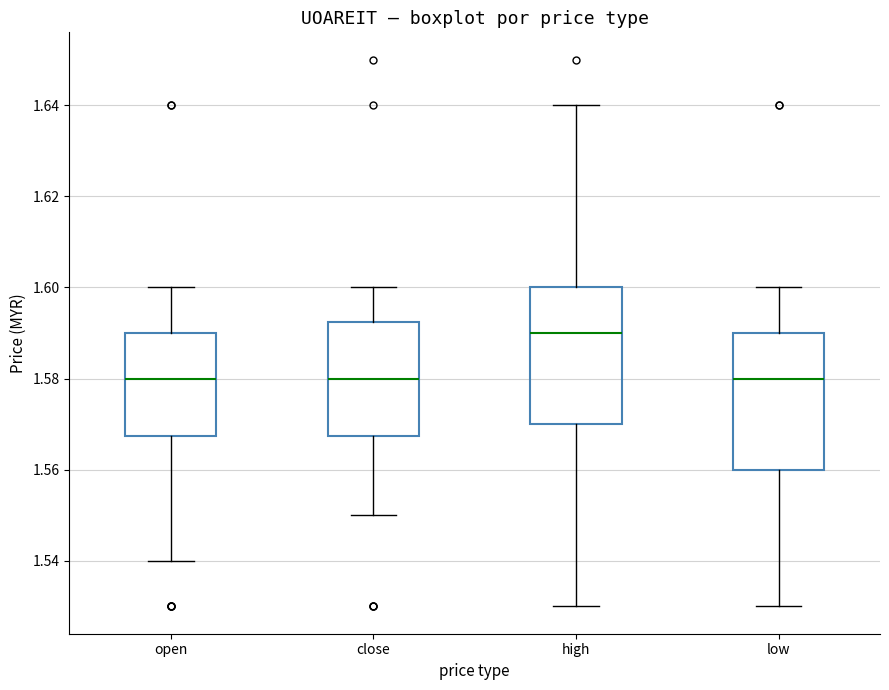

Reading left to right, read every box against the y-axis: the position of its median line, the range the box covers, and the ends of its whiskers. The values are not printed on the chart, so give them approximately, as read against the axis.

open: median 1.580, box 1.568 to 1.590, whiskers 1.540 to 1.600
close: median 1.580, box 1.568 to 1.592, whiskers 1.550 to 1.600
high: median 1.590, box 1.570 to 1.600, whiskers 1.530 to 1.640
low: median 1.580, box 1.560 to 1.590, whiskers 1.530 to 1.600